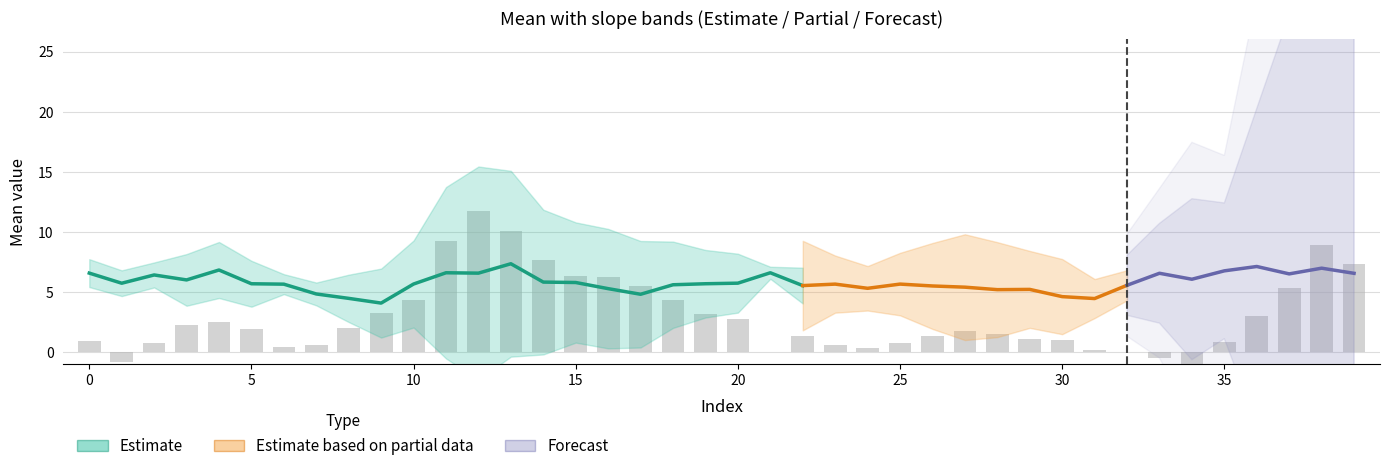

What is the highest value of the mean series?

7.4